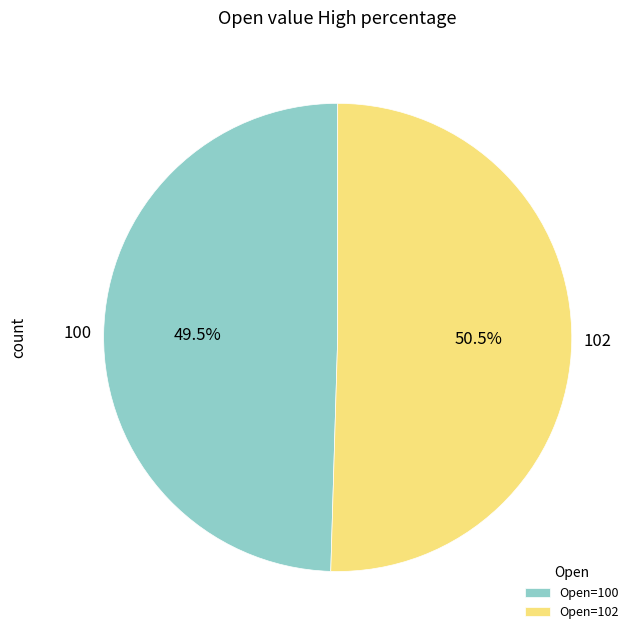

Does 100 represent more than half of the total?

No